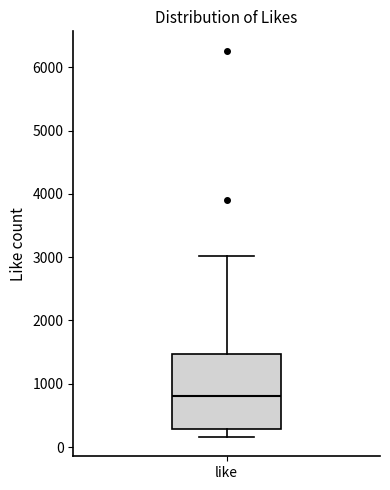

Read this box plot against the y-axis: the position of the median line, the range covered by the box, and the ends of both whiskers. The values are not printed on the chart, so give them approximately, as read against the axis.

median 800, box 300 to 1500, whiskers 200 to 3000